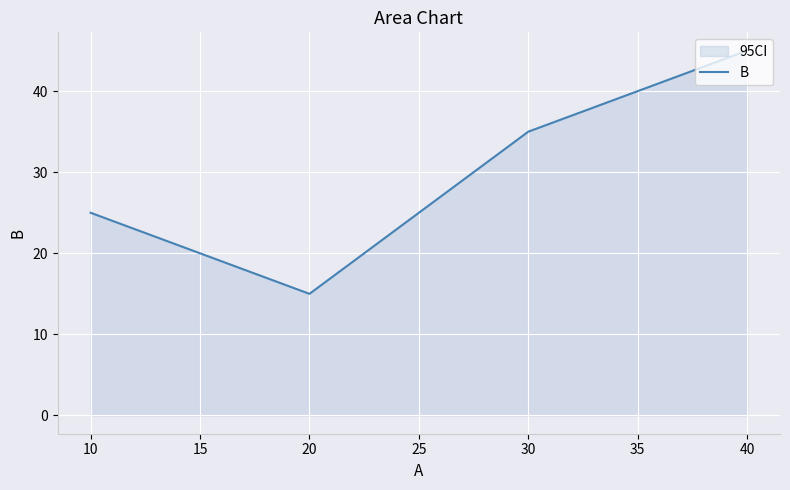

What is the maximum value shown in the chart?

45